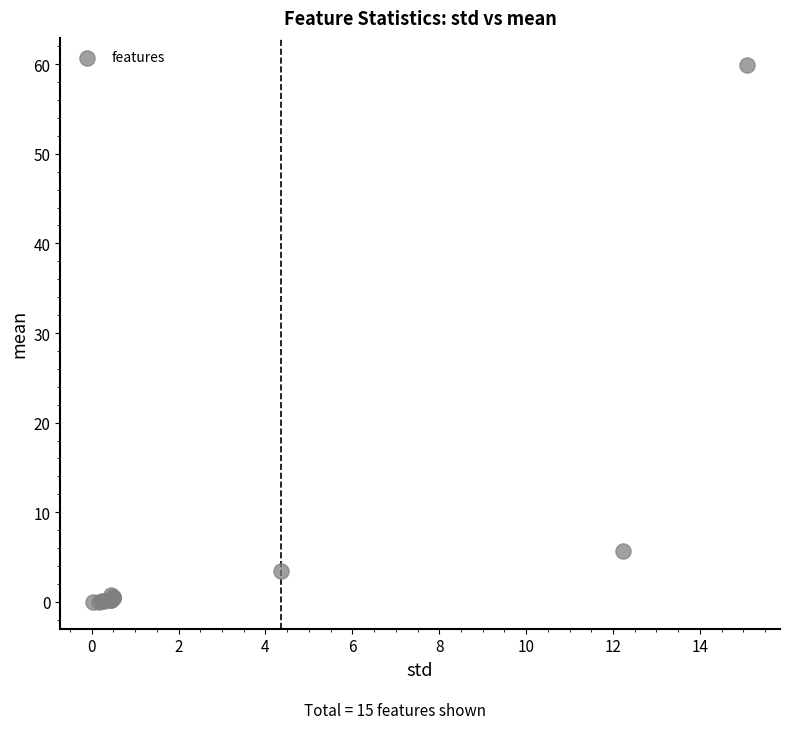

What Y value in the scatter plot is closest to 29?

5.6